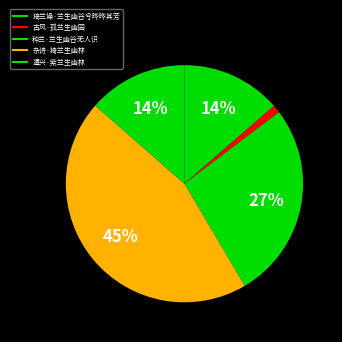

True or false: 种兰·兰生幽谷无人识 accounts for 39% of the total.

False